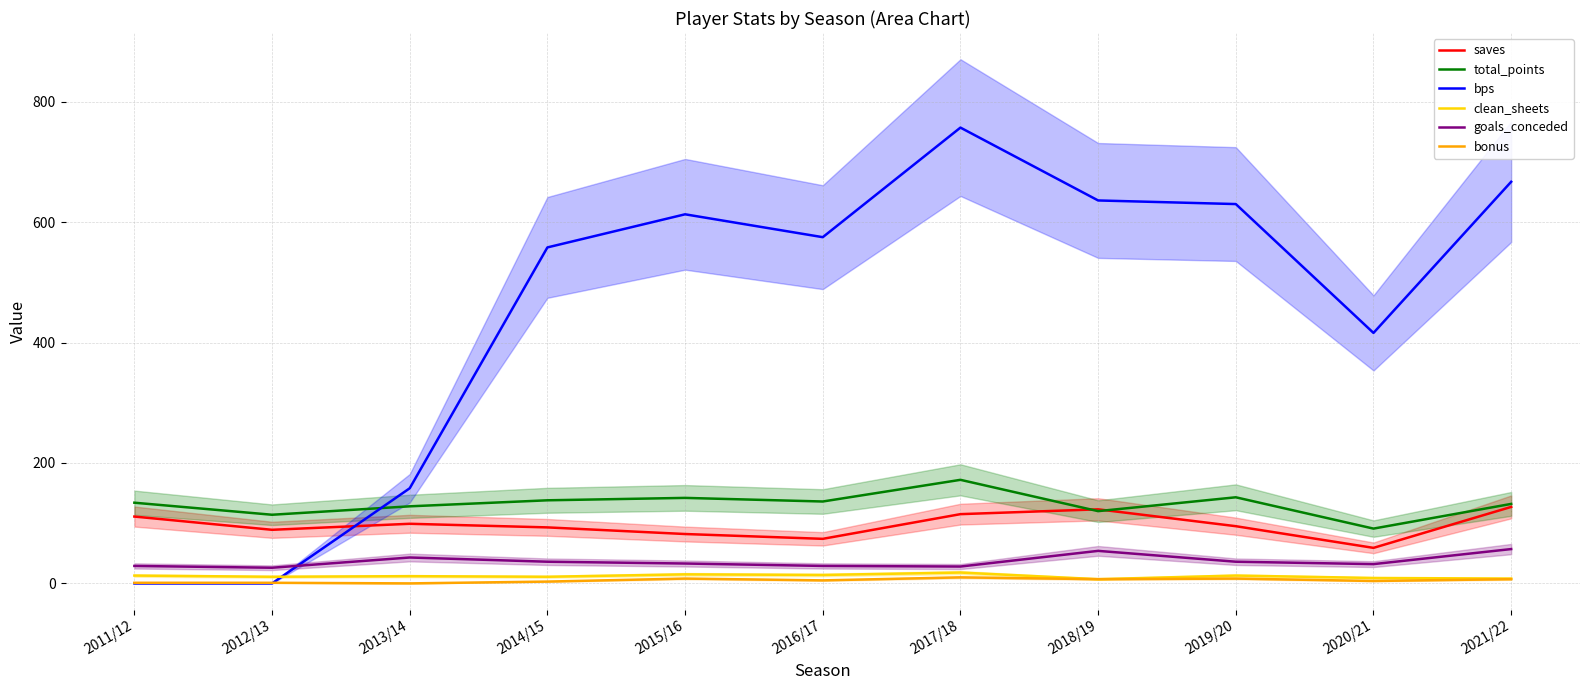

Does the chart display data point markers on the line(s)?

No